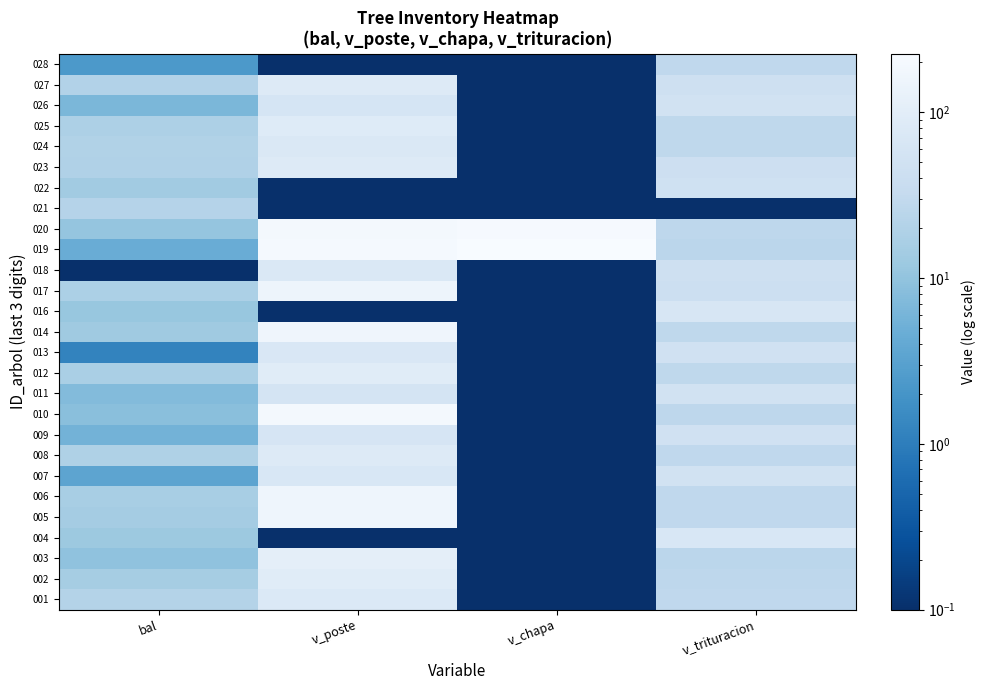

Which category has the highest value across all series?

v_chapa